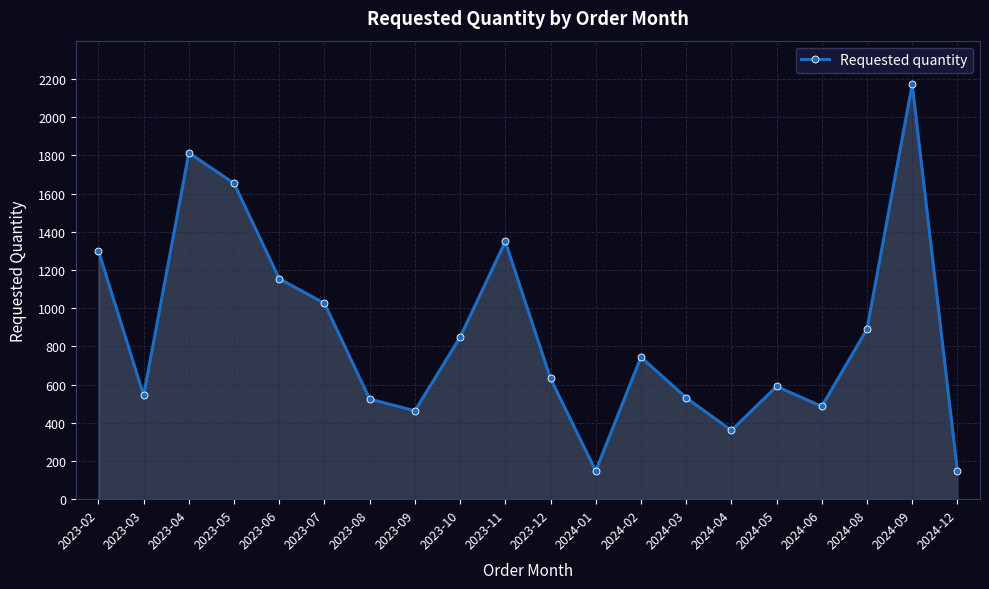

What is the smallest value displayed?

148